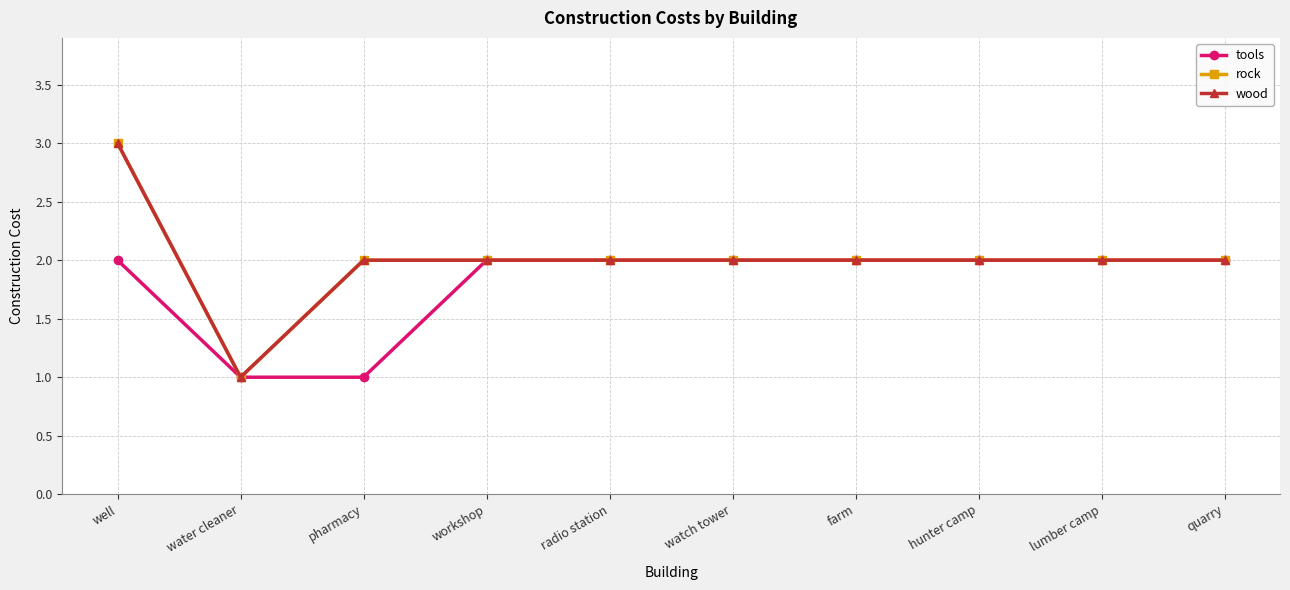

What is the sum of all wood values?

20